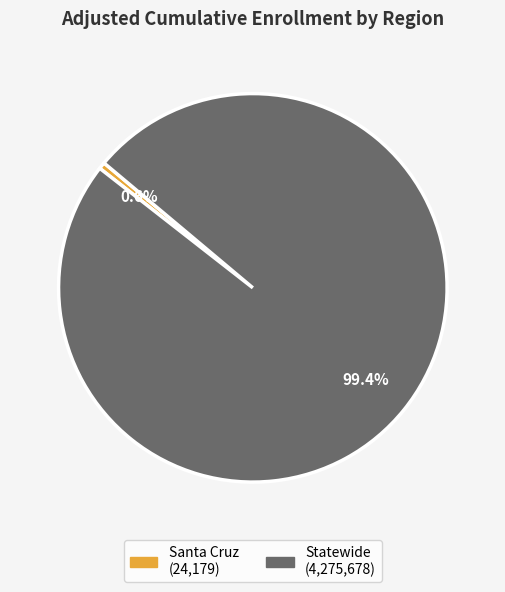

What percentage is the Statewide slice, to the nearest percent?

99%